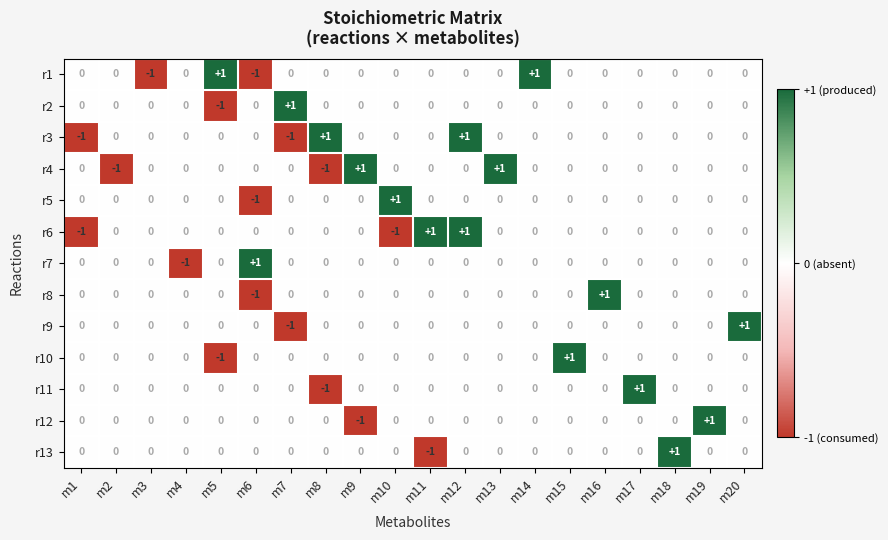

Which category has the lowest value in the r9 series?

m7